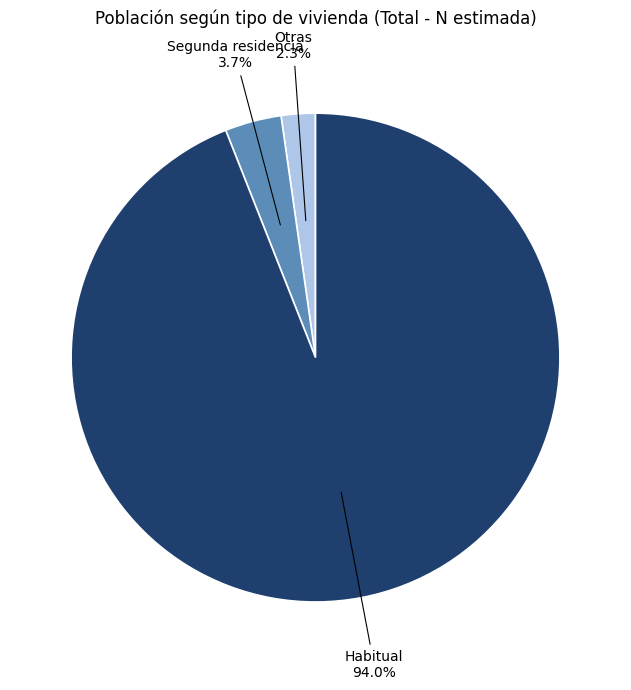

To the nearest percent, what is the average slice percentage?

33%